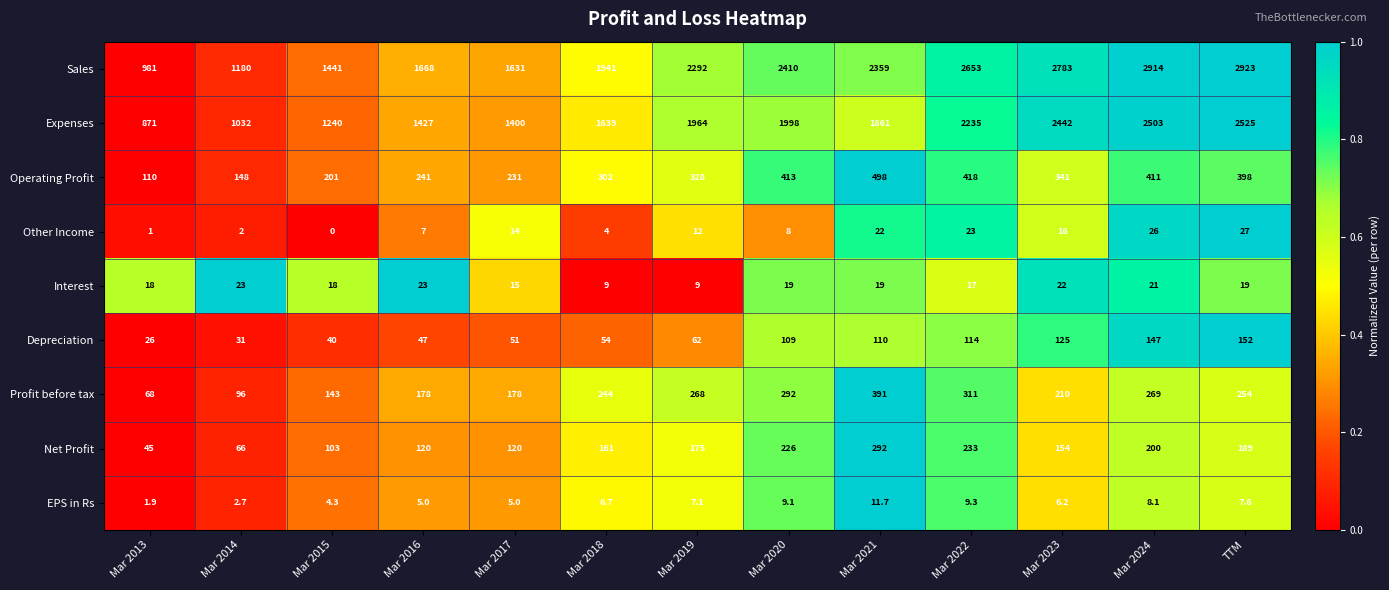

What is the difference between the maximum and minimum values in the Interest series?

14.0